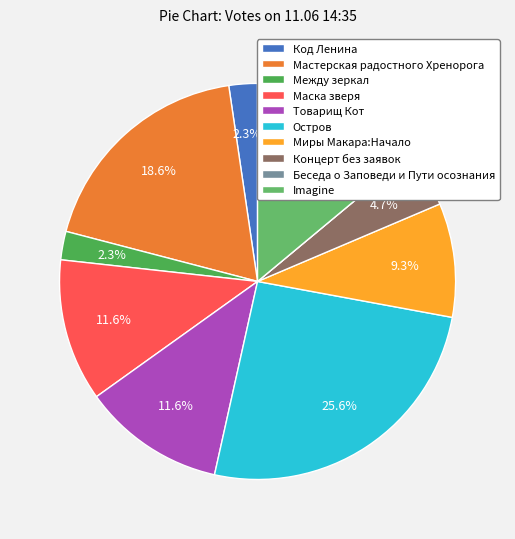

What is the change in value from Мастерская радостного Хренорога to Миры Макара:Начало?

-4